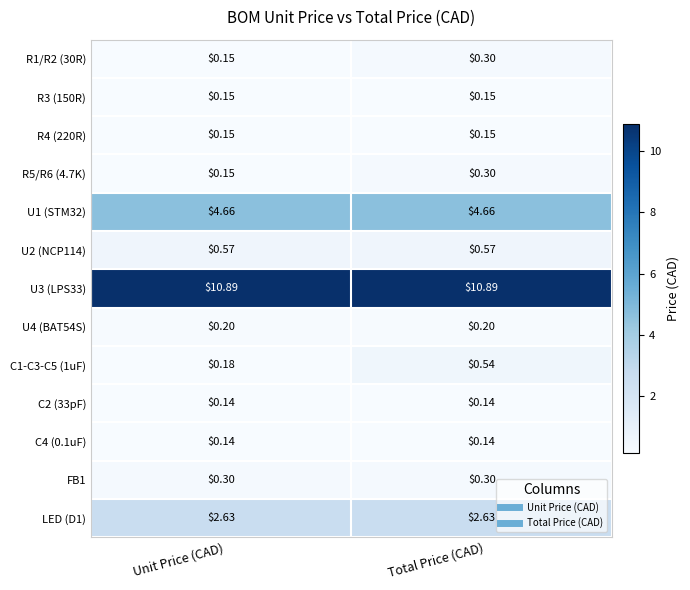

Which series has the largest total across all categories?

U3 (LPS33)